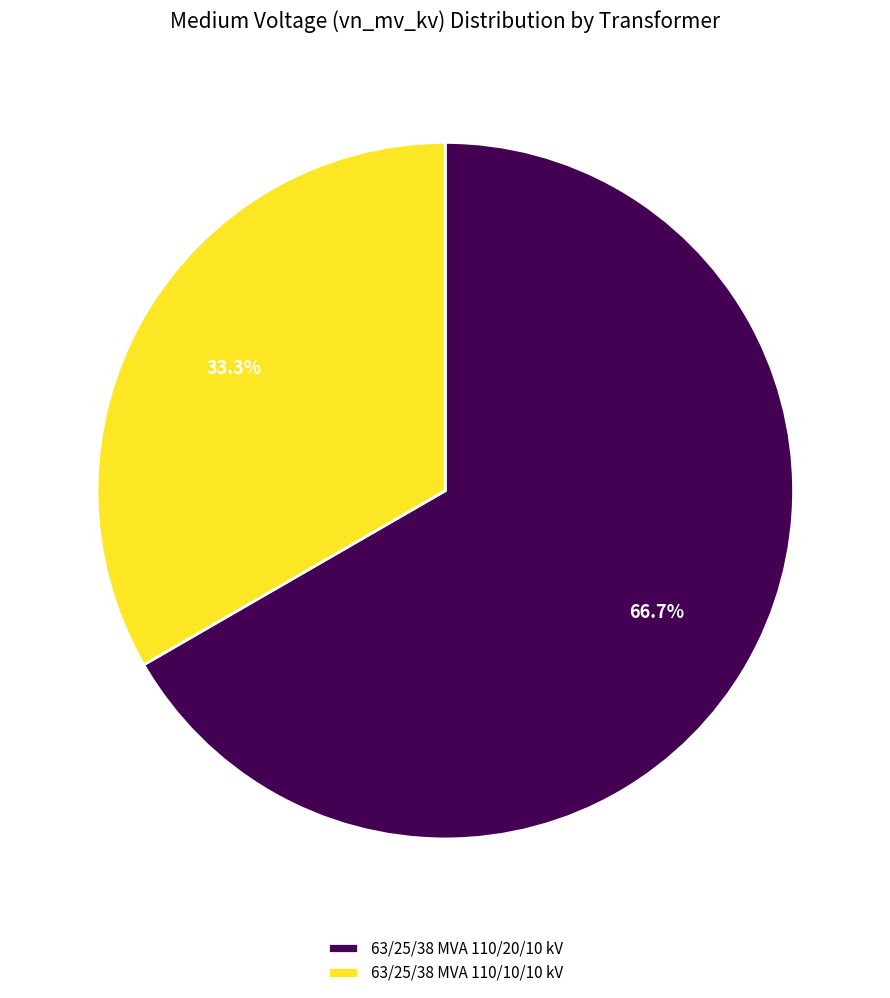

True or false: 63/25/38 MVA 110/10/10 kV accounts for 43% of the total.

False